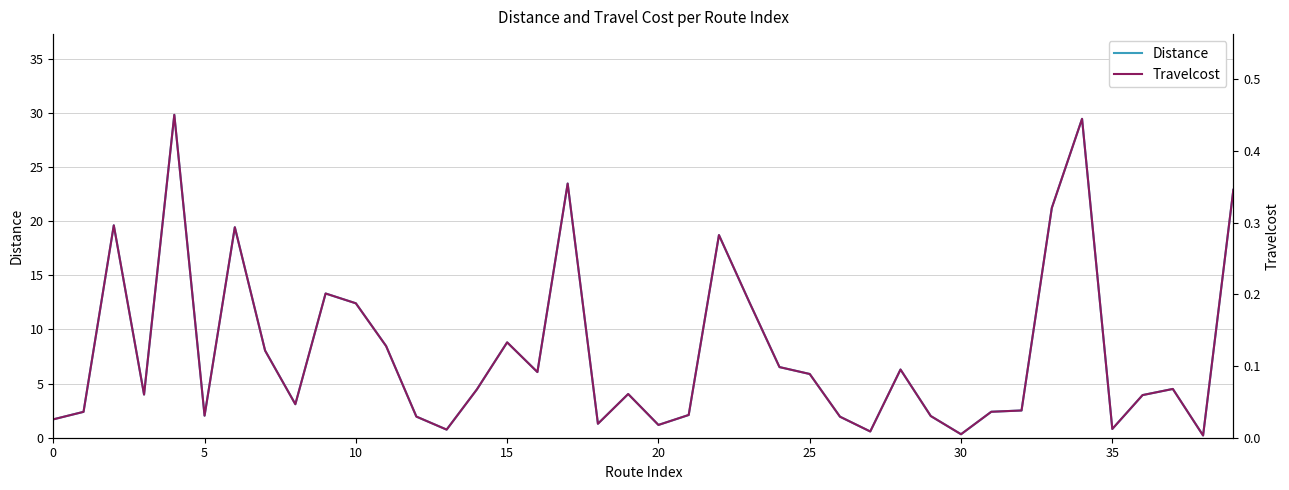

At which label is Distance closest to 15?

9